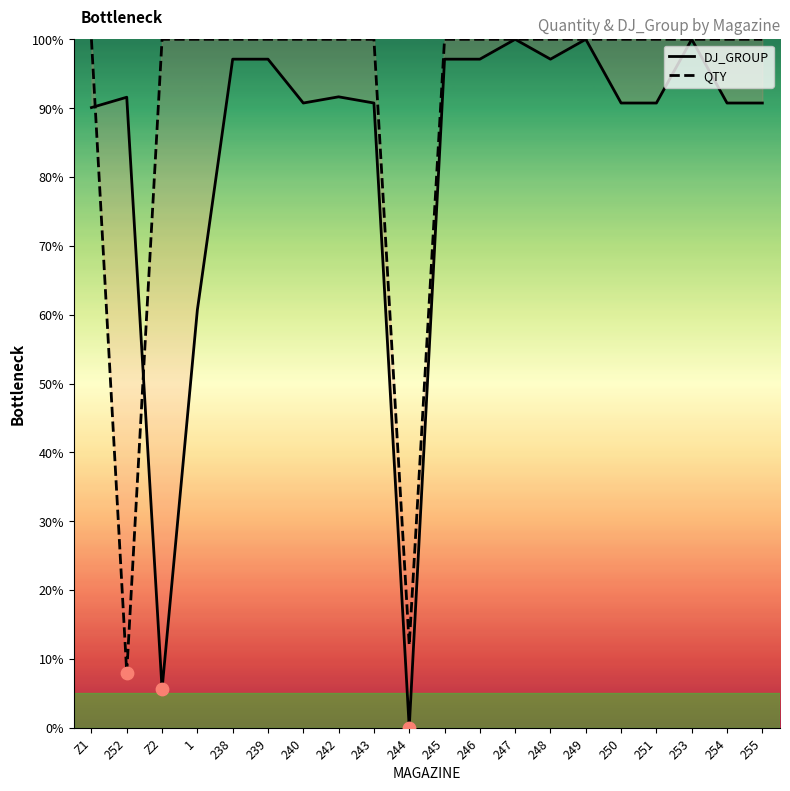

Which series contains the lowest Y value?

DJ_GROUP